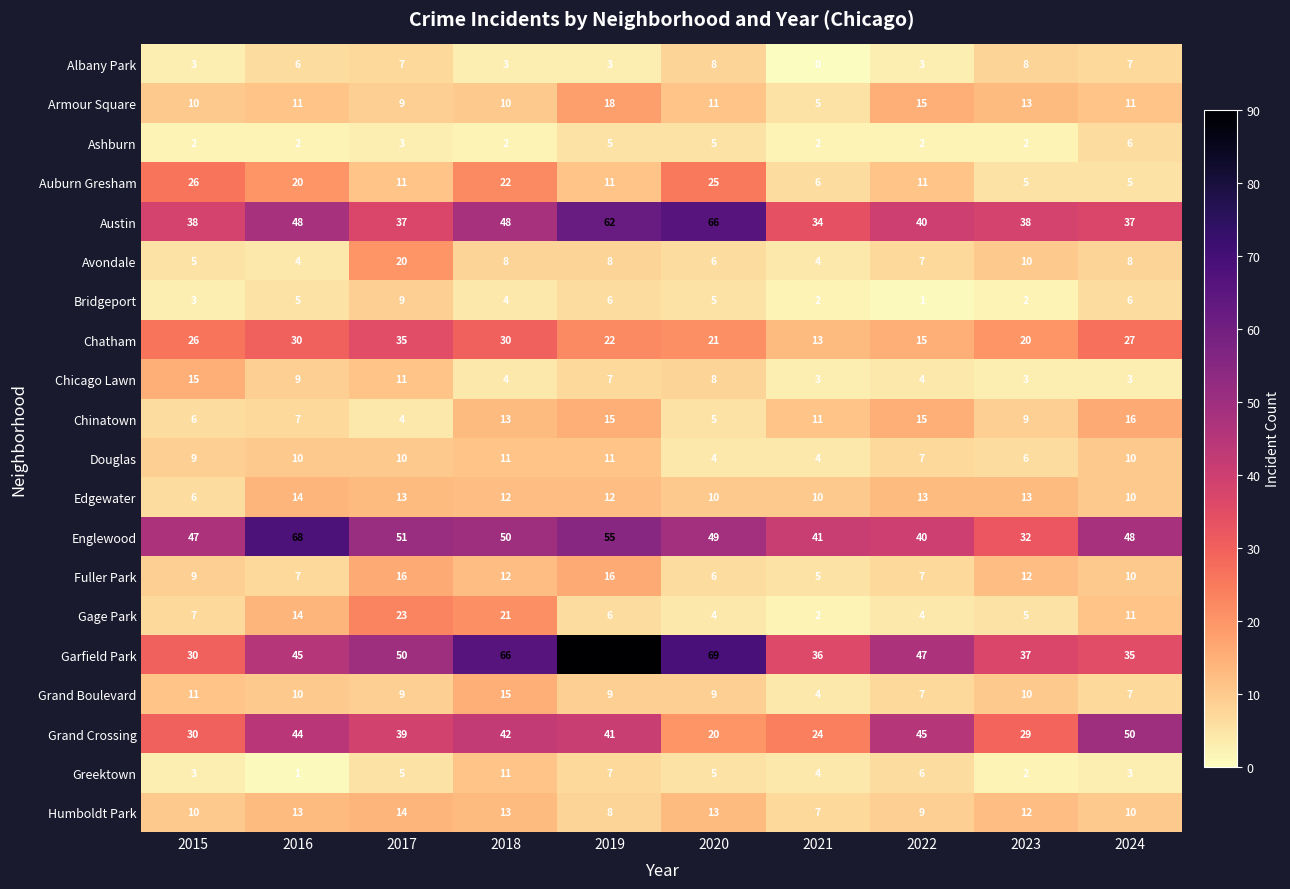

At how many categories does at least one series exceed 14?

10